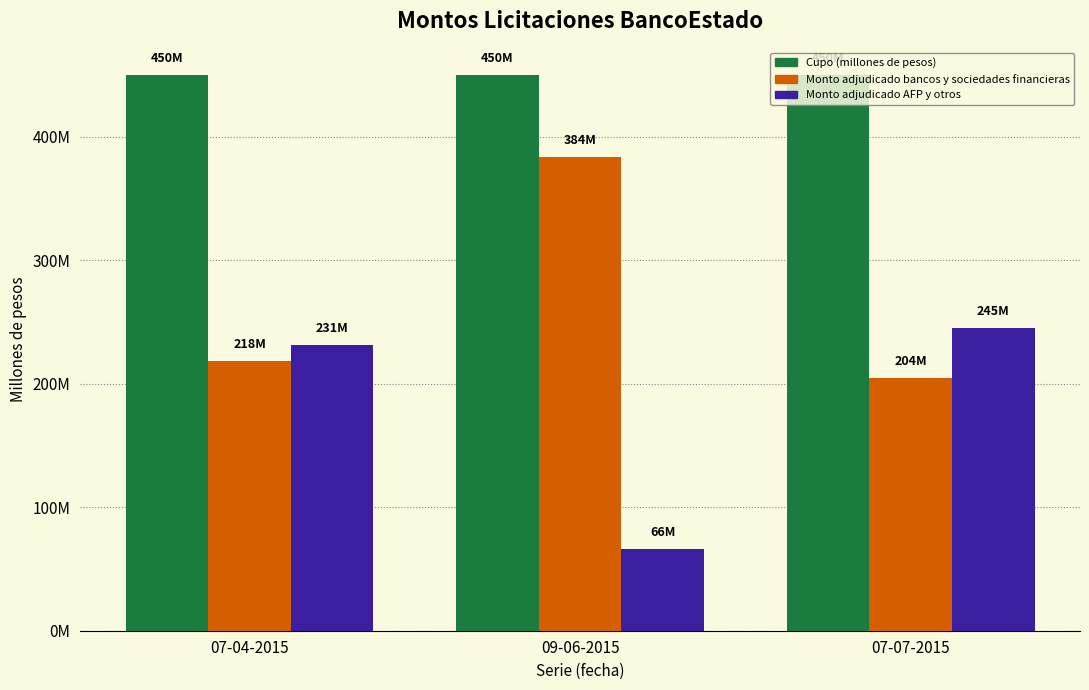

Rank the series by their maximum value, from highest to lowest.

Cupo (millones de pesos), Monto adjudicado bancos y sociedades financieras, Monto adjudicado AFP y otros